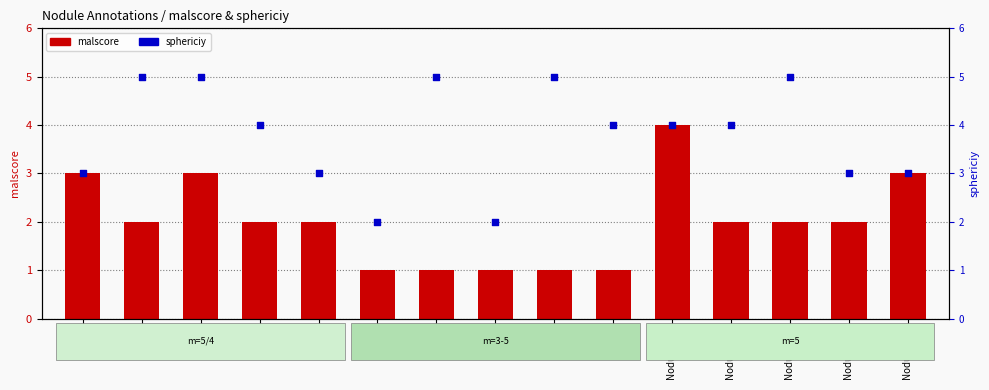

Which series has the largest total across all categories?

sphericiy